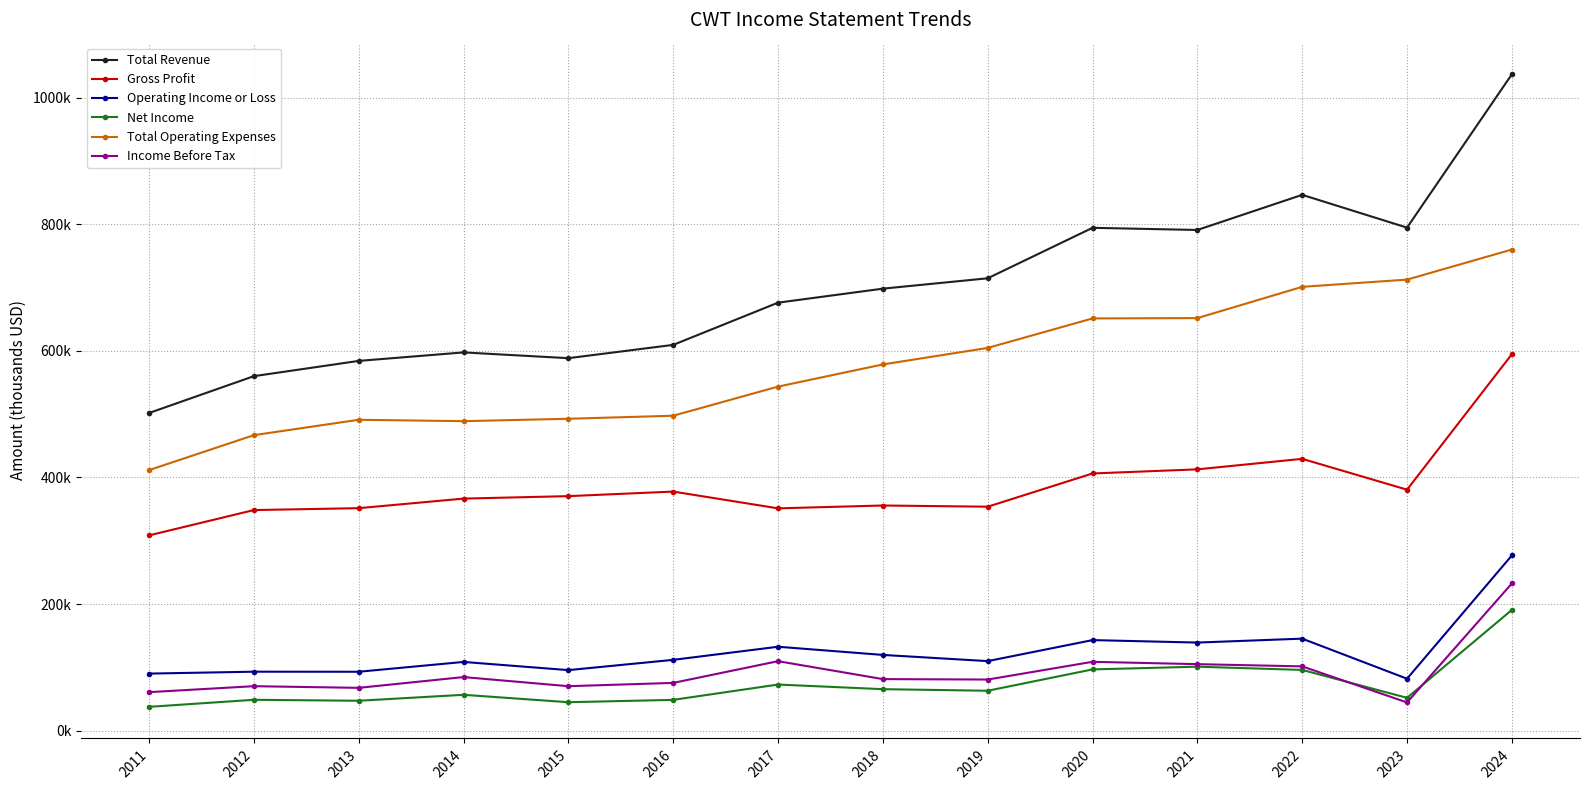

True or false: Total Revenue and Gross Profit intersect in this chart.

False